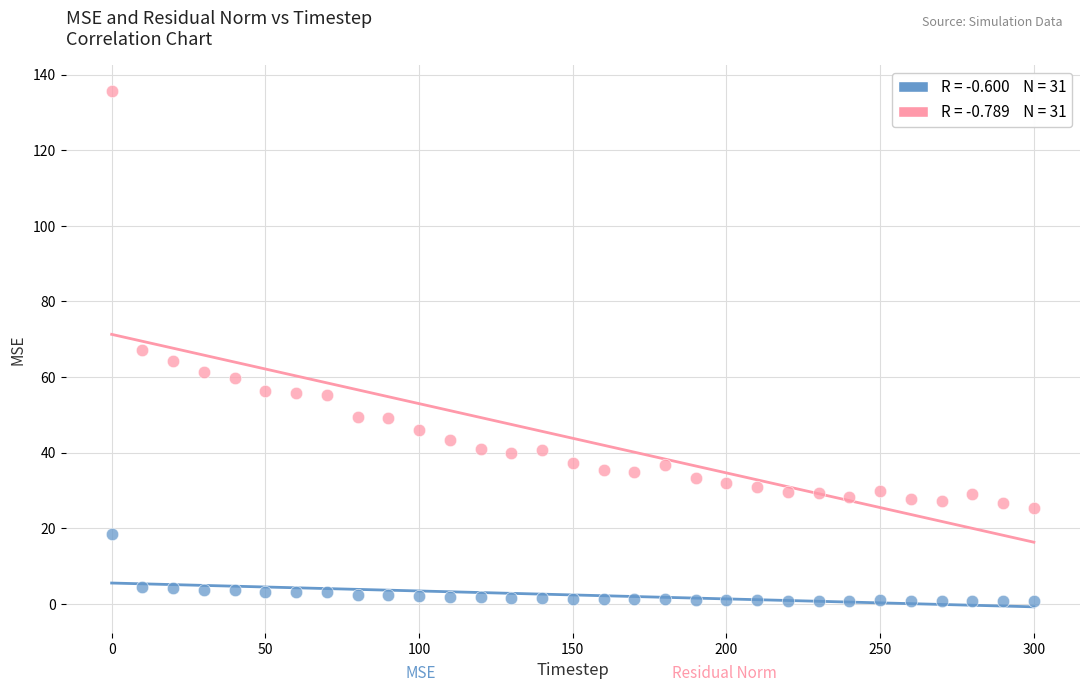

Across all data points, what is the range of Y values (max minus min)?

135.0